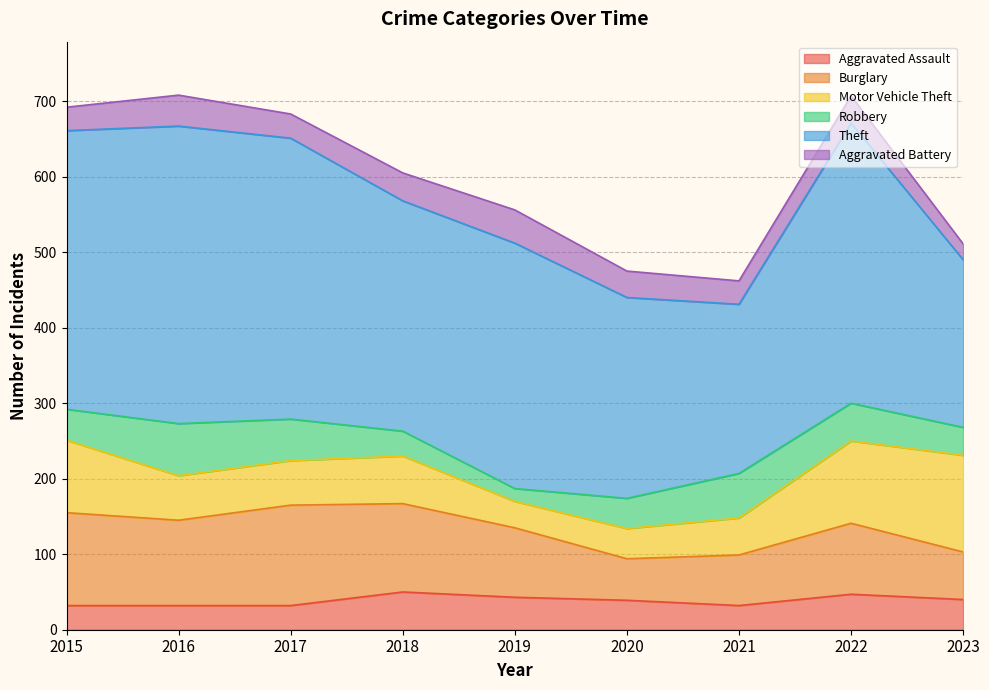

What is the difference between the maximum and minimum values in the Burglary series?

78